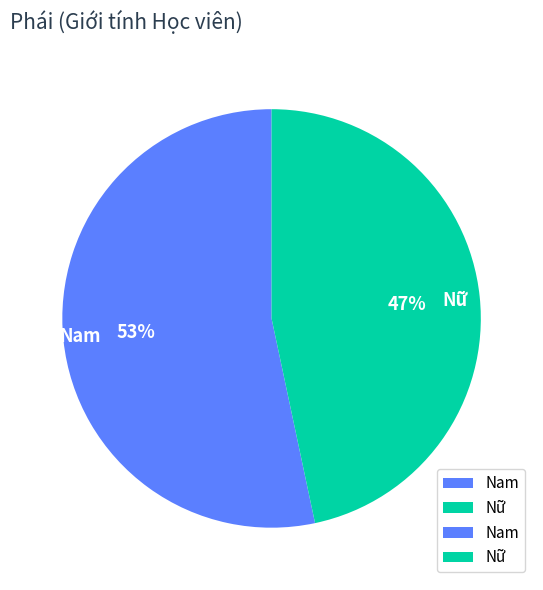

Rank the categories by value from lowest to highest.

Nữ, Nam